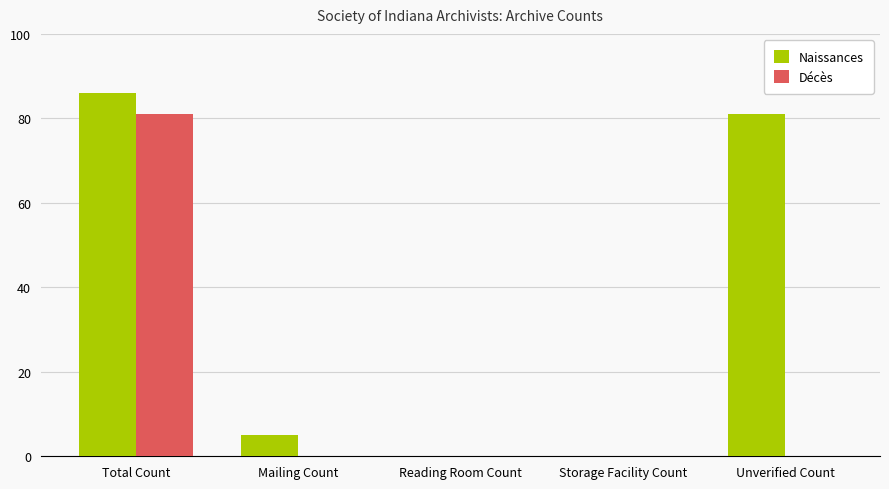

What is the sum of the Naissances values at Reading Room Count and Total Count?

86